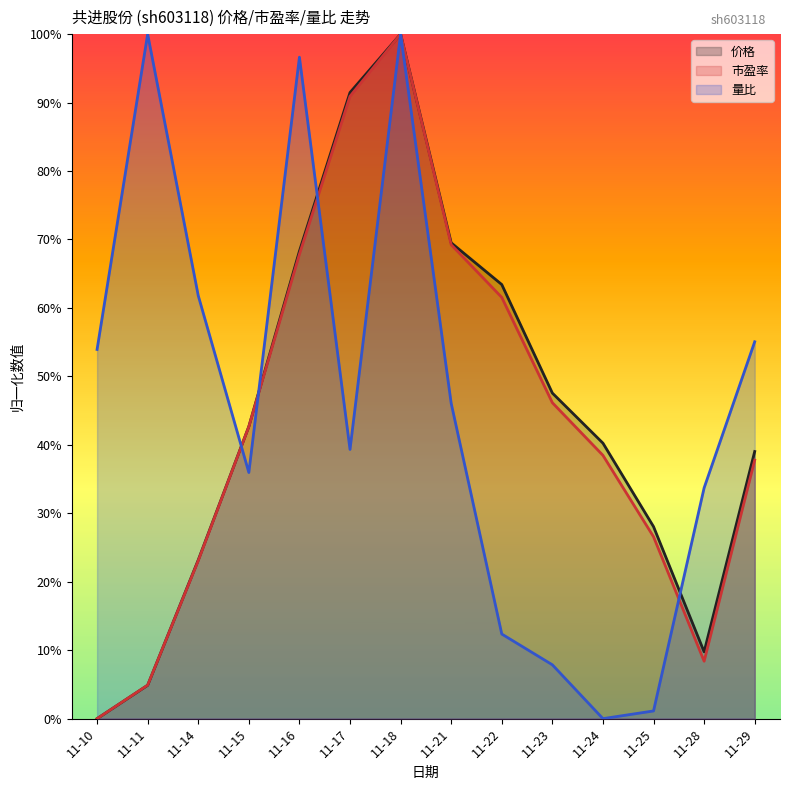

Reading left to right, list all the values displayed in this chart.

价格: 11-10=0.0	11-11=0.0	11-14=0.2	11-15=0.4	11-16=0.7	11-17=0.9	11-18=1.0	11-21=0.7	11-22=0.6	11-23=0.5	11-24=0.4	11-25=0.3	11-28=0.1	11-29=0.4
市盈率: 11-10=0.0	11-11=0.0	11-14=0.2	11-15=0.4	11-16=0.7	11-17=0.9	11-18=1.0	11-21=0.7	11-22=0.6	11-23=0.5	11-24=0.4	11-25=0.3	11-28=0.1	11-29=0.4
量比: 11-10=0.5	11-11=1.0	11-14=0.6	11-15=0.4	11-16=1.0	11-17=0.4	11-18=1.0	11-21=0.5	11-22=0.1	11-23=0.1	11-24=0.0	11-25=0.0	11-28=0.3	11-29=0.6